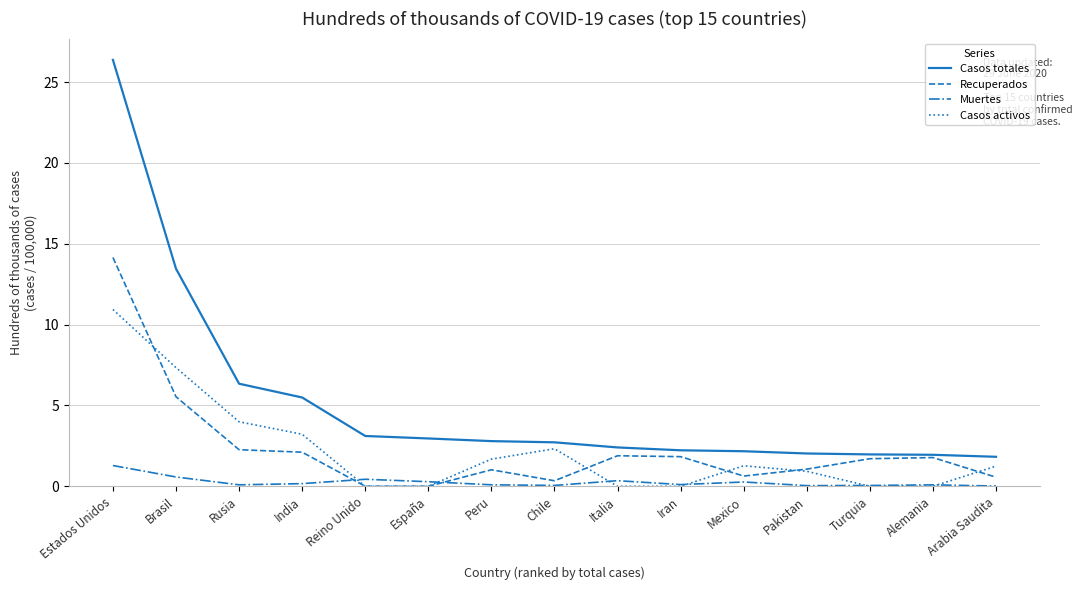

Which series has the widest spread of values?

Casos totales